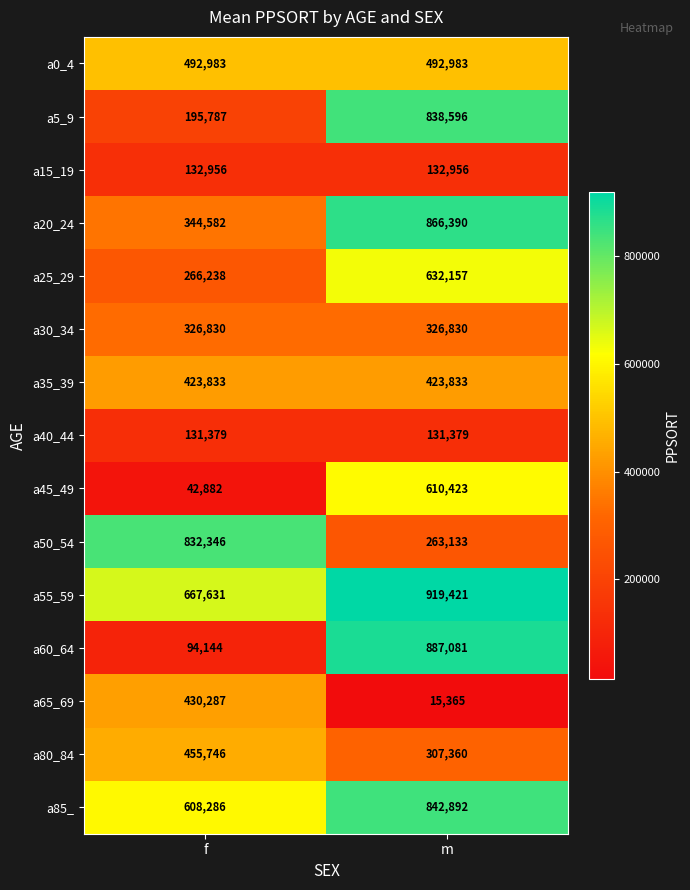

What is the approximate value of a20_24 at f?

344582